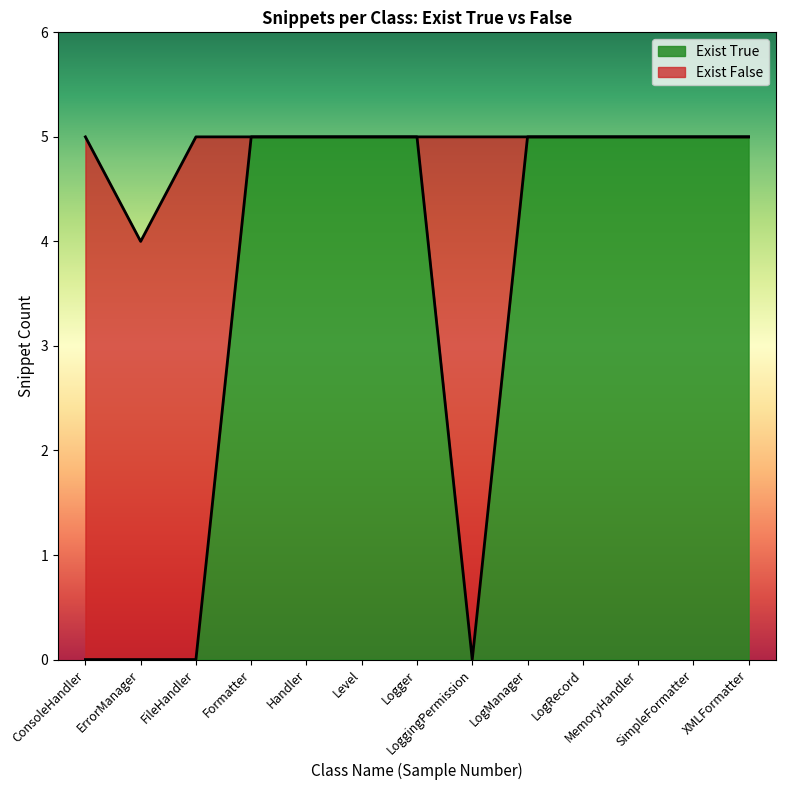

What is the difference between the maximum and minimum values in the Exist True series?

5